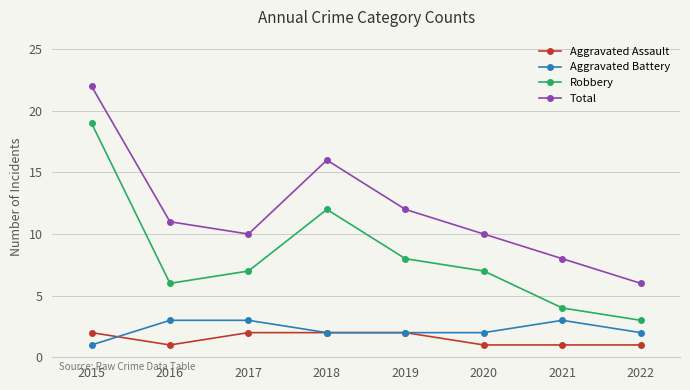

How many lines are shown in the chart?

4